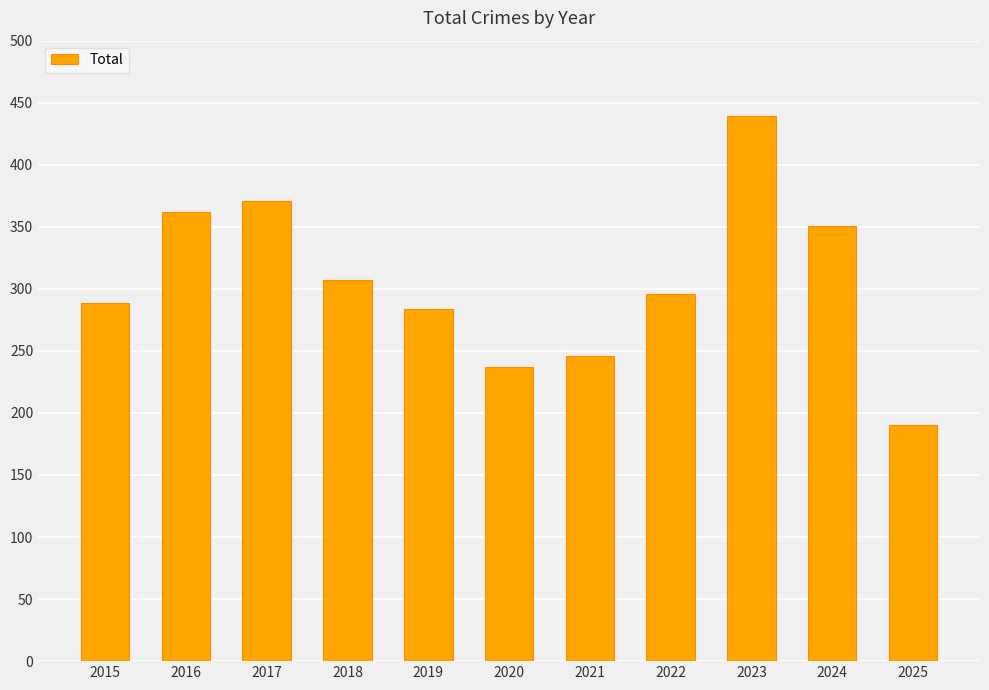

What is the change in value from 2016 to 2018?

-55